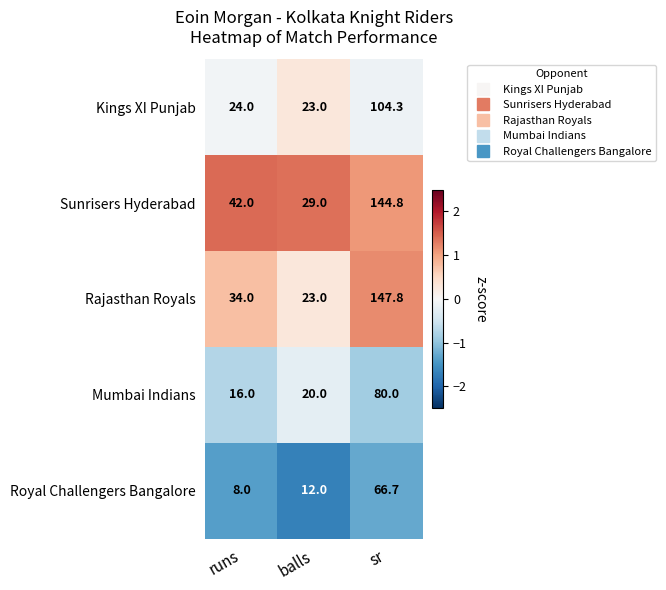

List the labels in order of Royal Challengers Bangalore value, smallest first.

runs, balls, sr